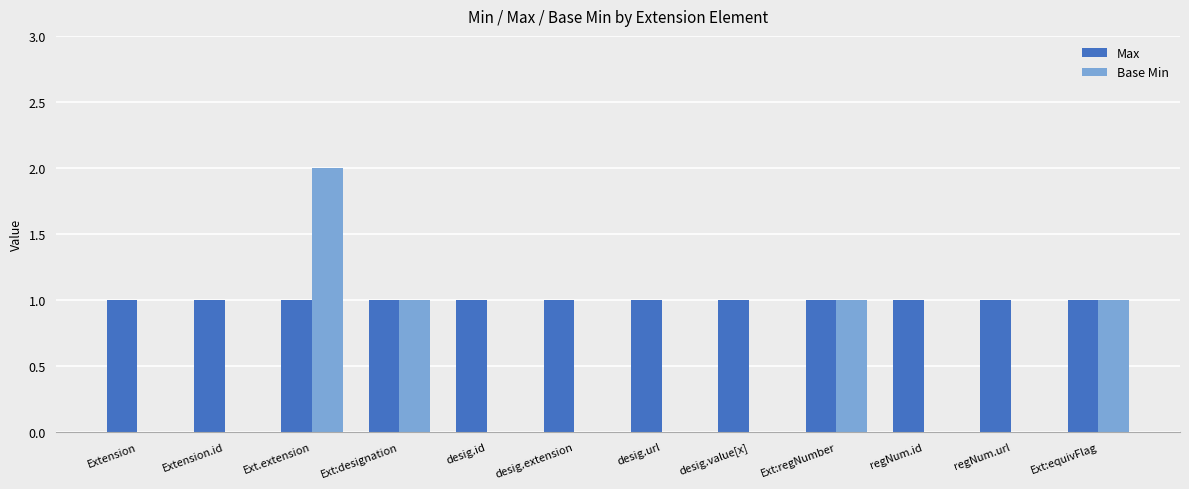

Which series has the largest total across all categories?

Max